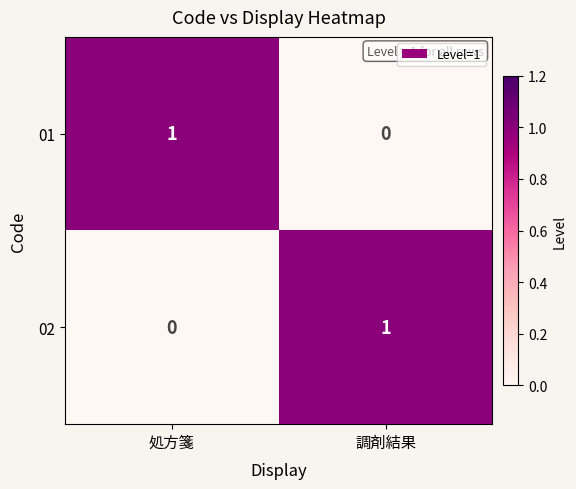

At 処方箋, list the series in order from largest to smallest.

01, 02